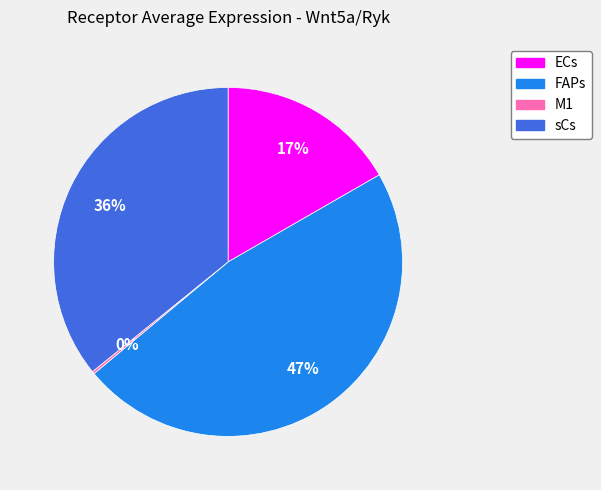

Which slice is the largest?

FAPs